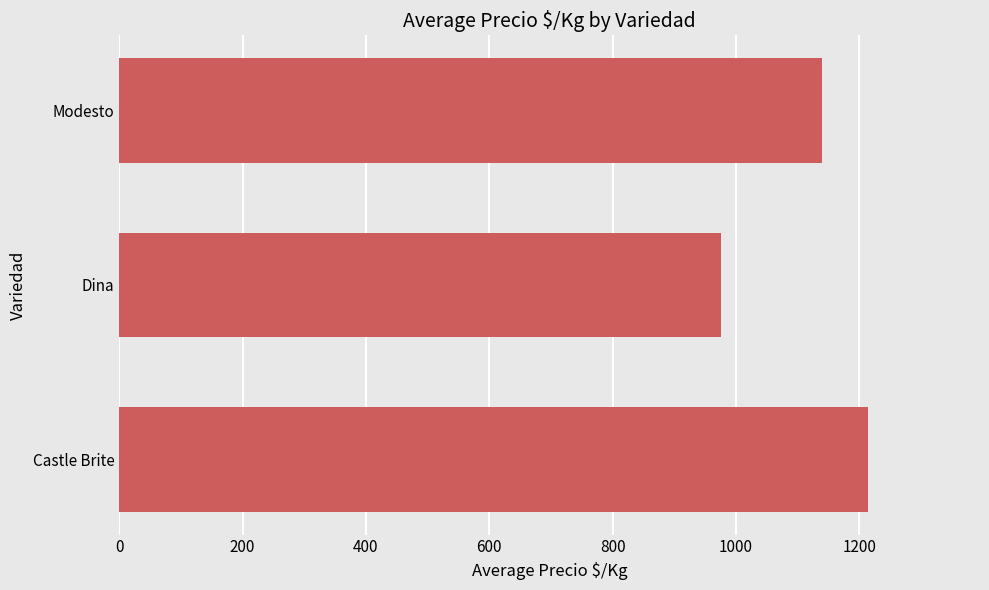

Does the chart contain any negative values?

No